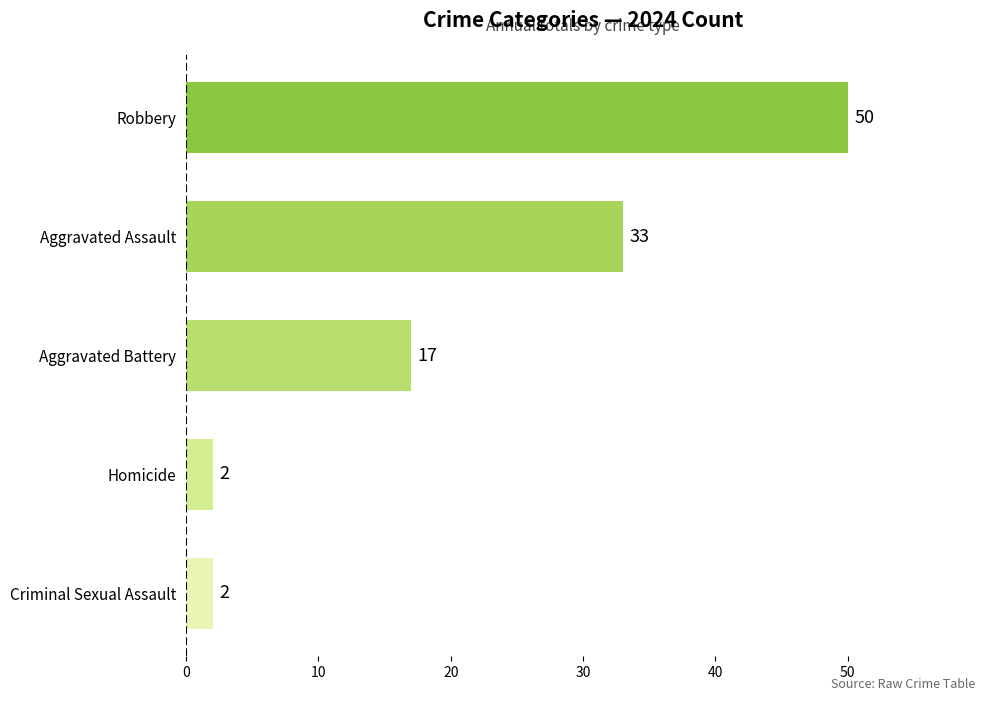

What is the sum of all values?

104